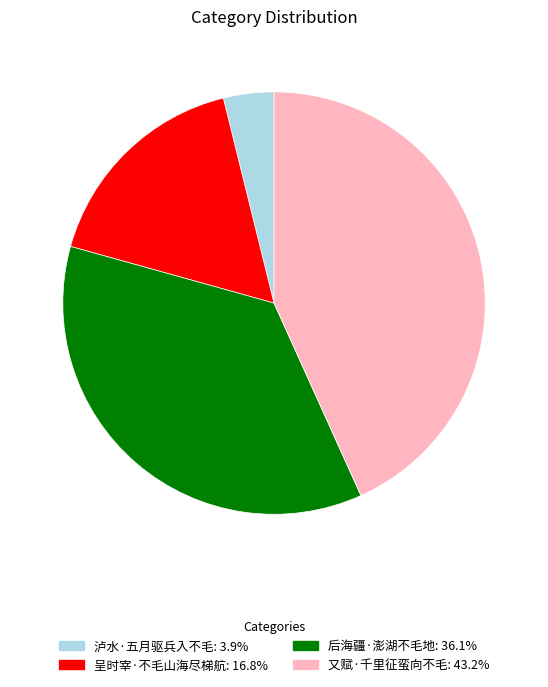

Does any single category account for the majority?

No